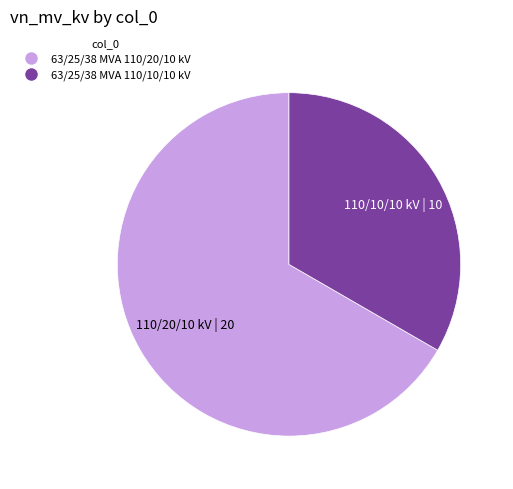

Which category has the biggest portion of the pie?

63/25/38 MVA 110/20/10 kV